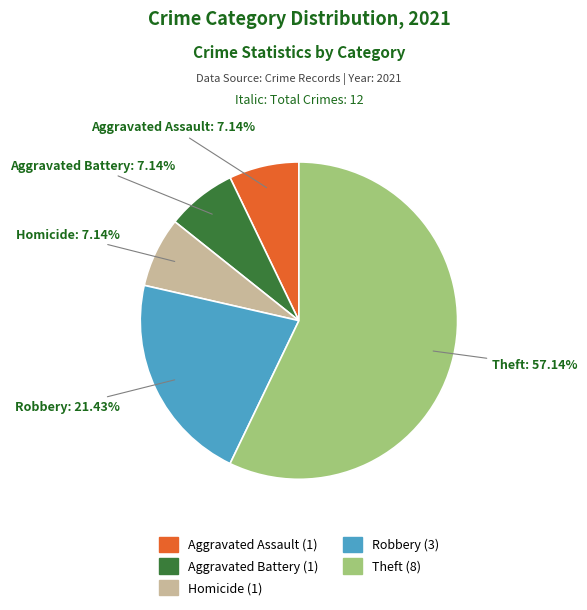

Is there a majority slice in this chart?

Yes